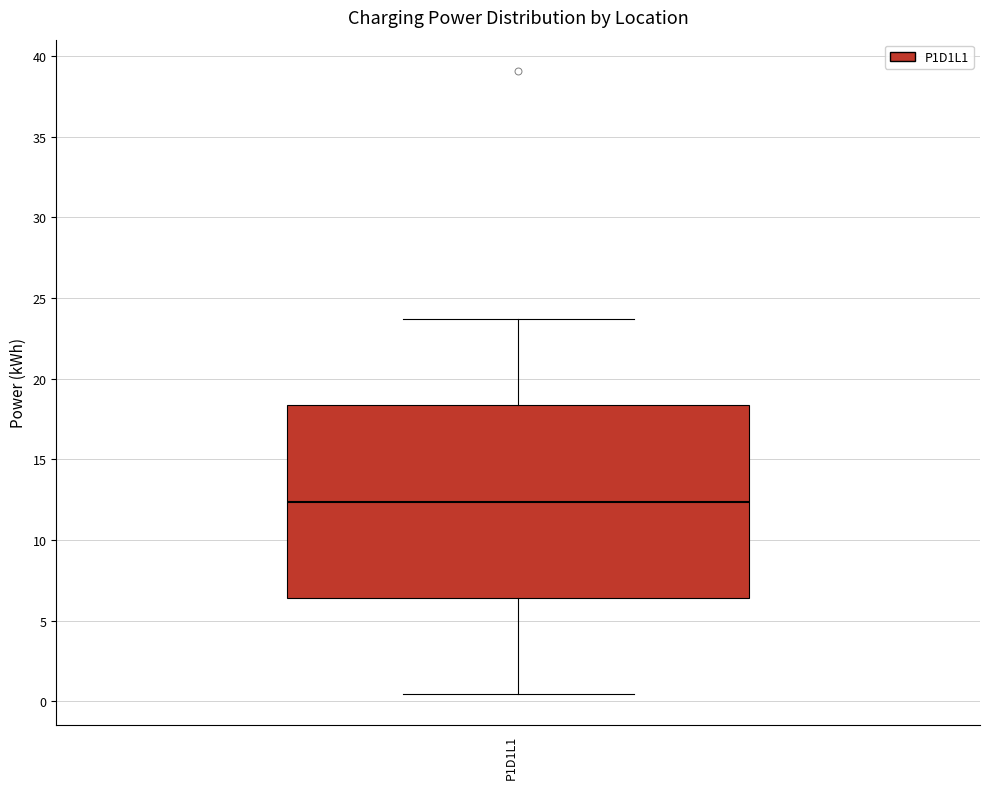

Transcribe this box plot: give where the median line is, the range the box spans, and where the two whiskers end, as read against the y-axis. The values are not printed on the chart, so give them approximately, as read against the axis.

median 12.5, box 6.5 to 18.5, whiskers 0.5 to 23.5